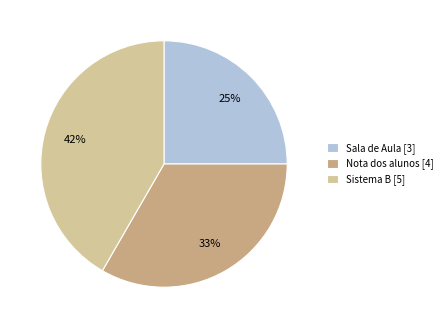

Which slice is the smallest?

Sala de Aula